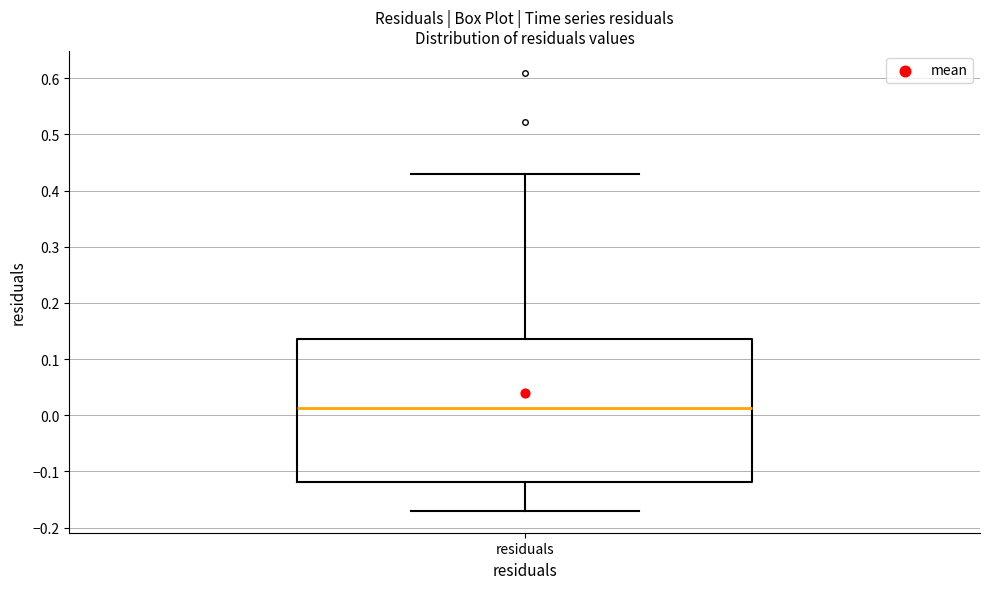

Read this box plot against the y-axis: the position of the median line, the range covered by the box, and the ends of both whiskers. The values are not printed on the chart, so give them approximately, as read against the axis.

median 0.01, box -0.12 to 0.14, whiskers -0.17 to 0.43